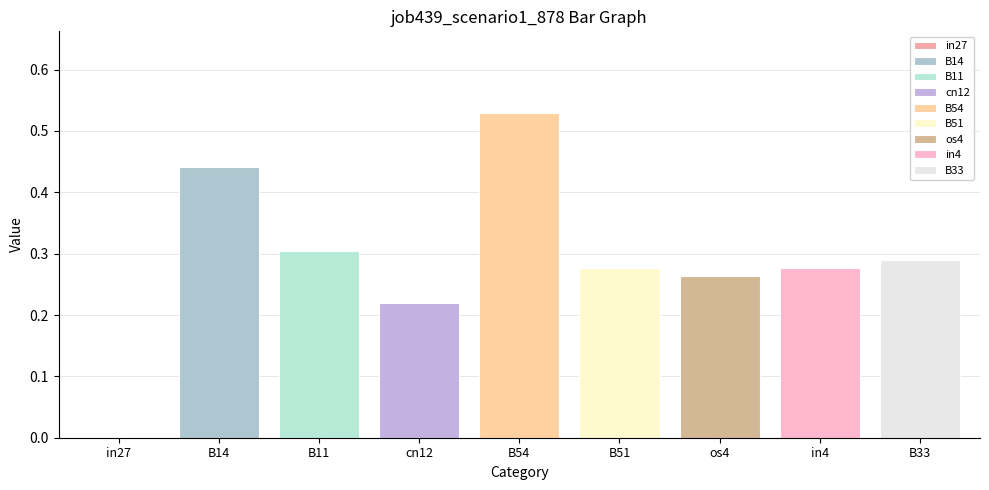

Reading left to right, transcribe all the data shown in this chart.

0.0	0.4	0.3	0.2	0.5	0.3	0.3	0.3	0.3